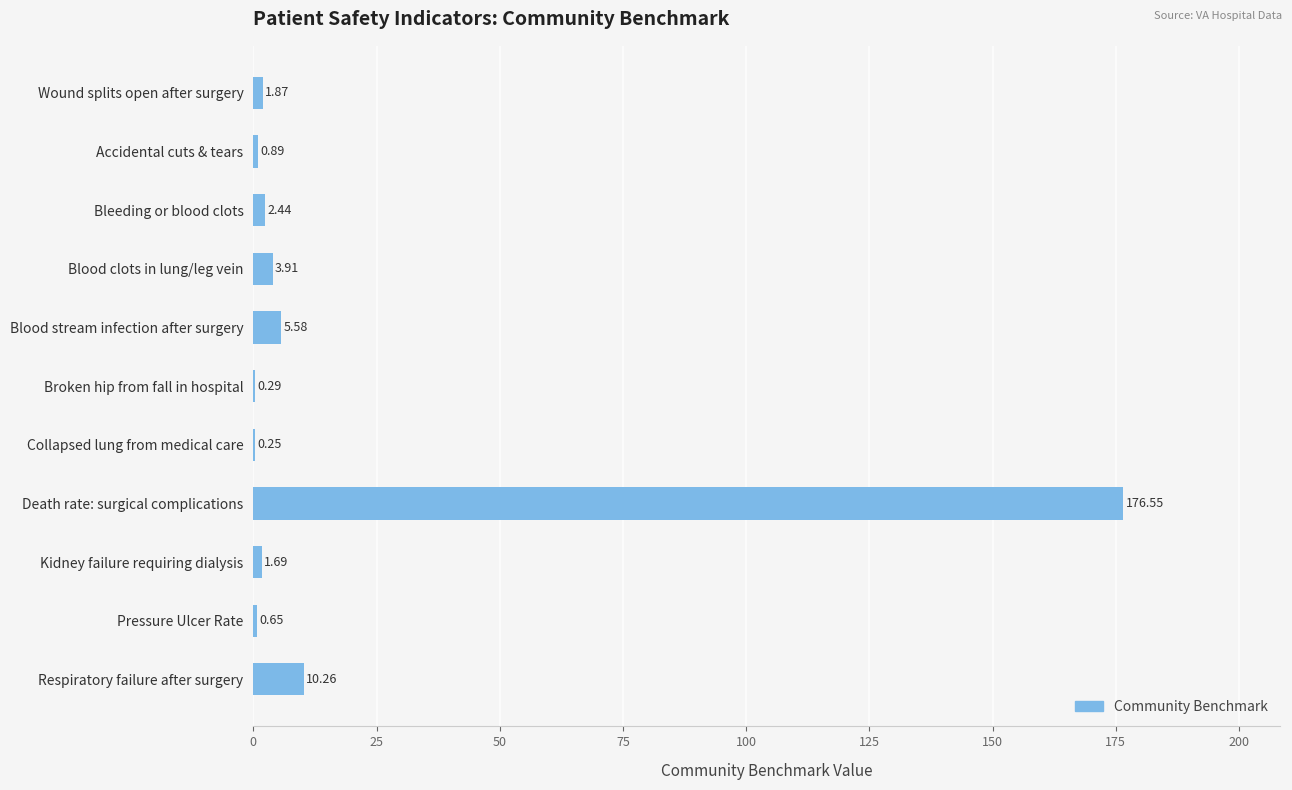

Which category has the highest value across all series?

Death rate: surgical complications